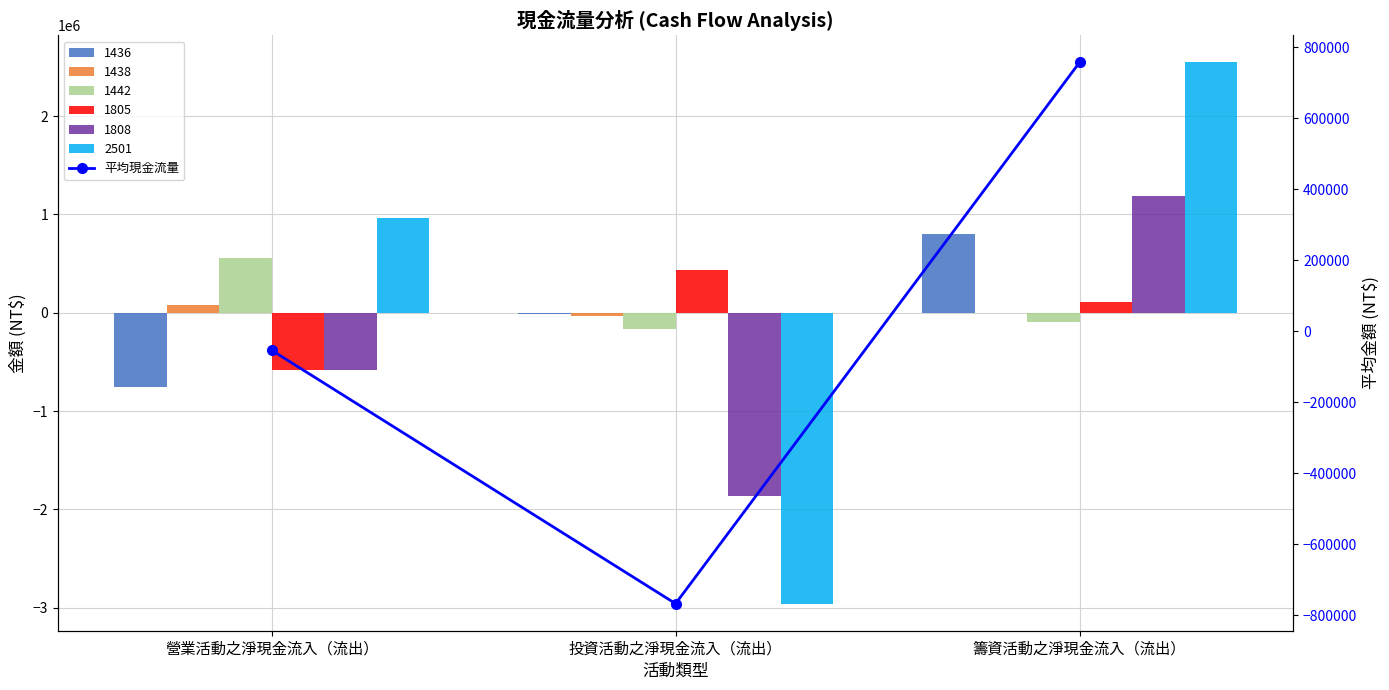

The chart shows a value of -53412.2 at 營業活動之淨現金流入（流出）. True or false?

True